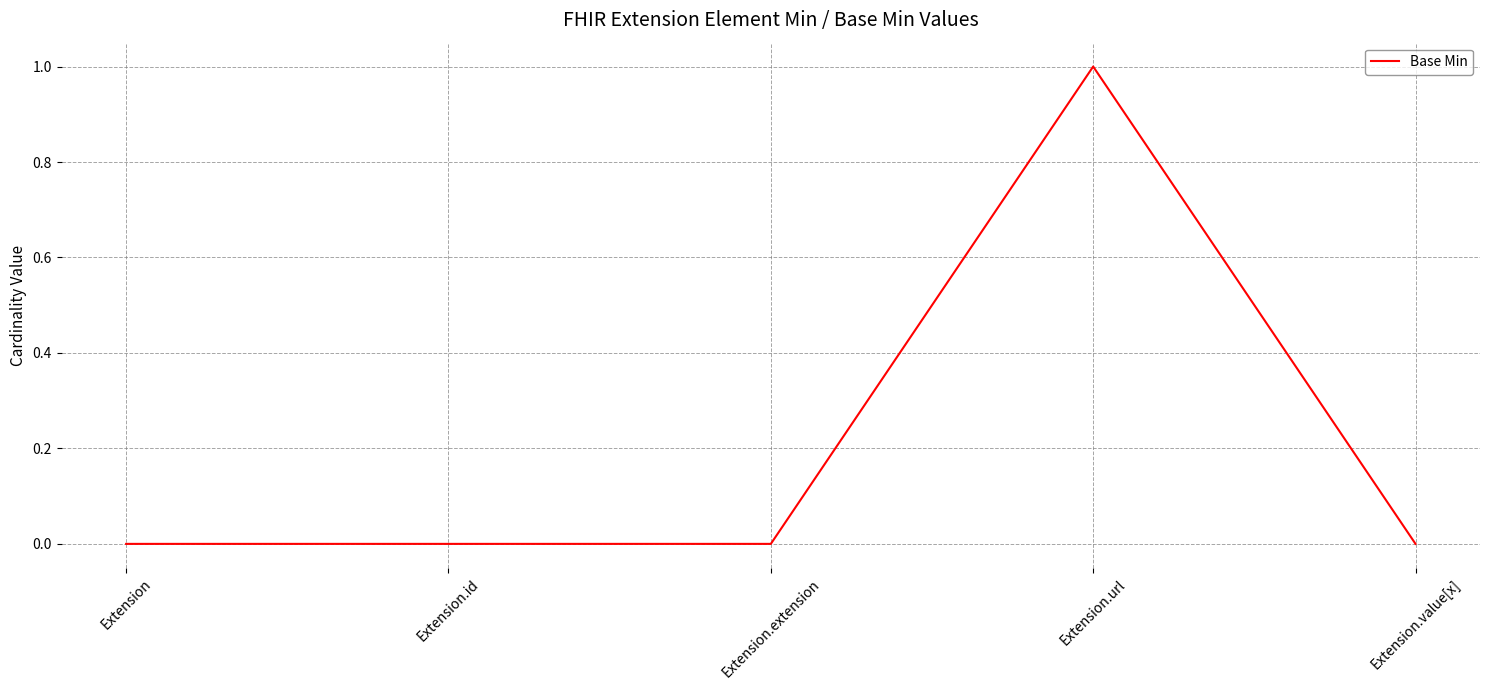

Is it true that the value at Extension.url is 1?

True